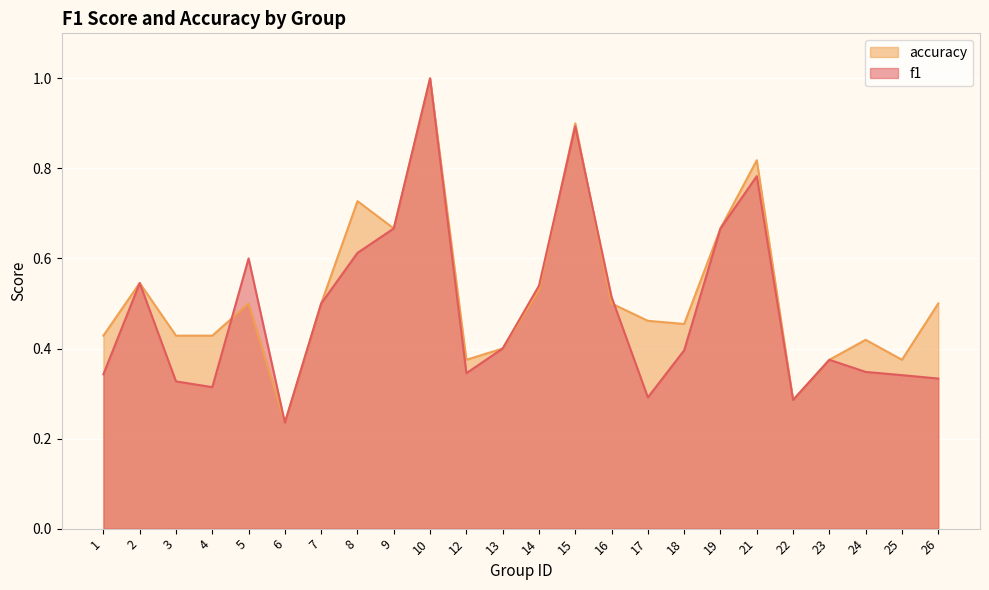

How many times do f1 and accuracy cross each other?

4